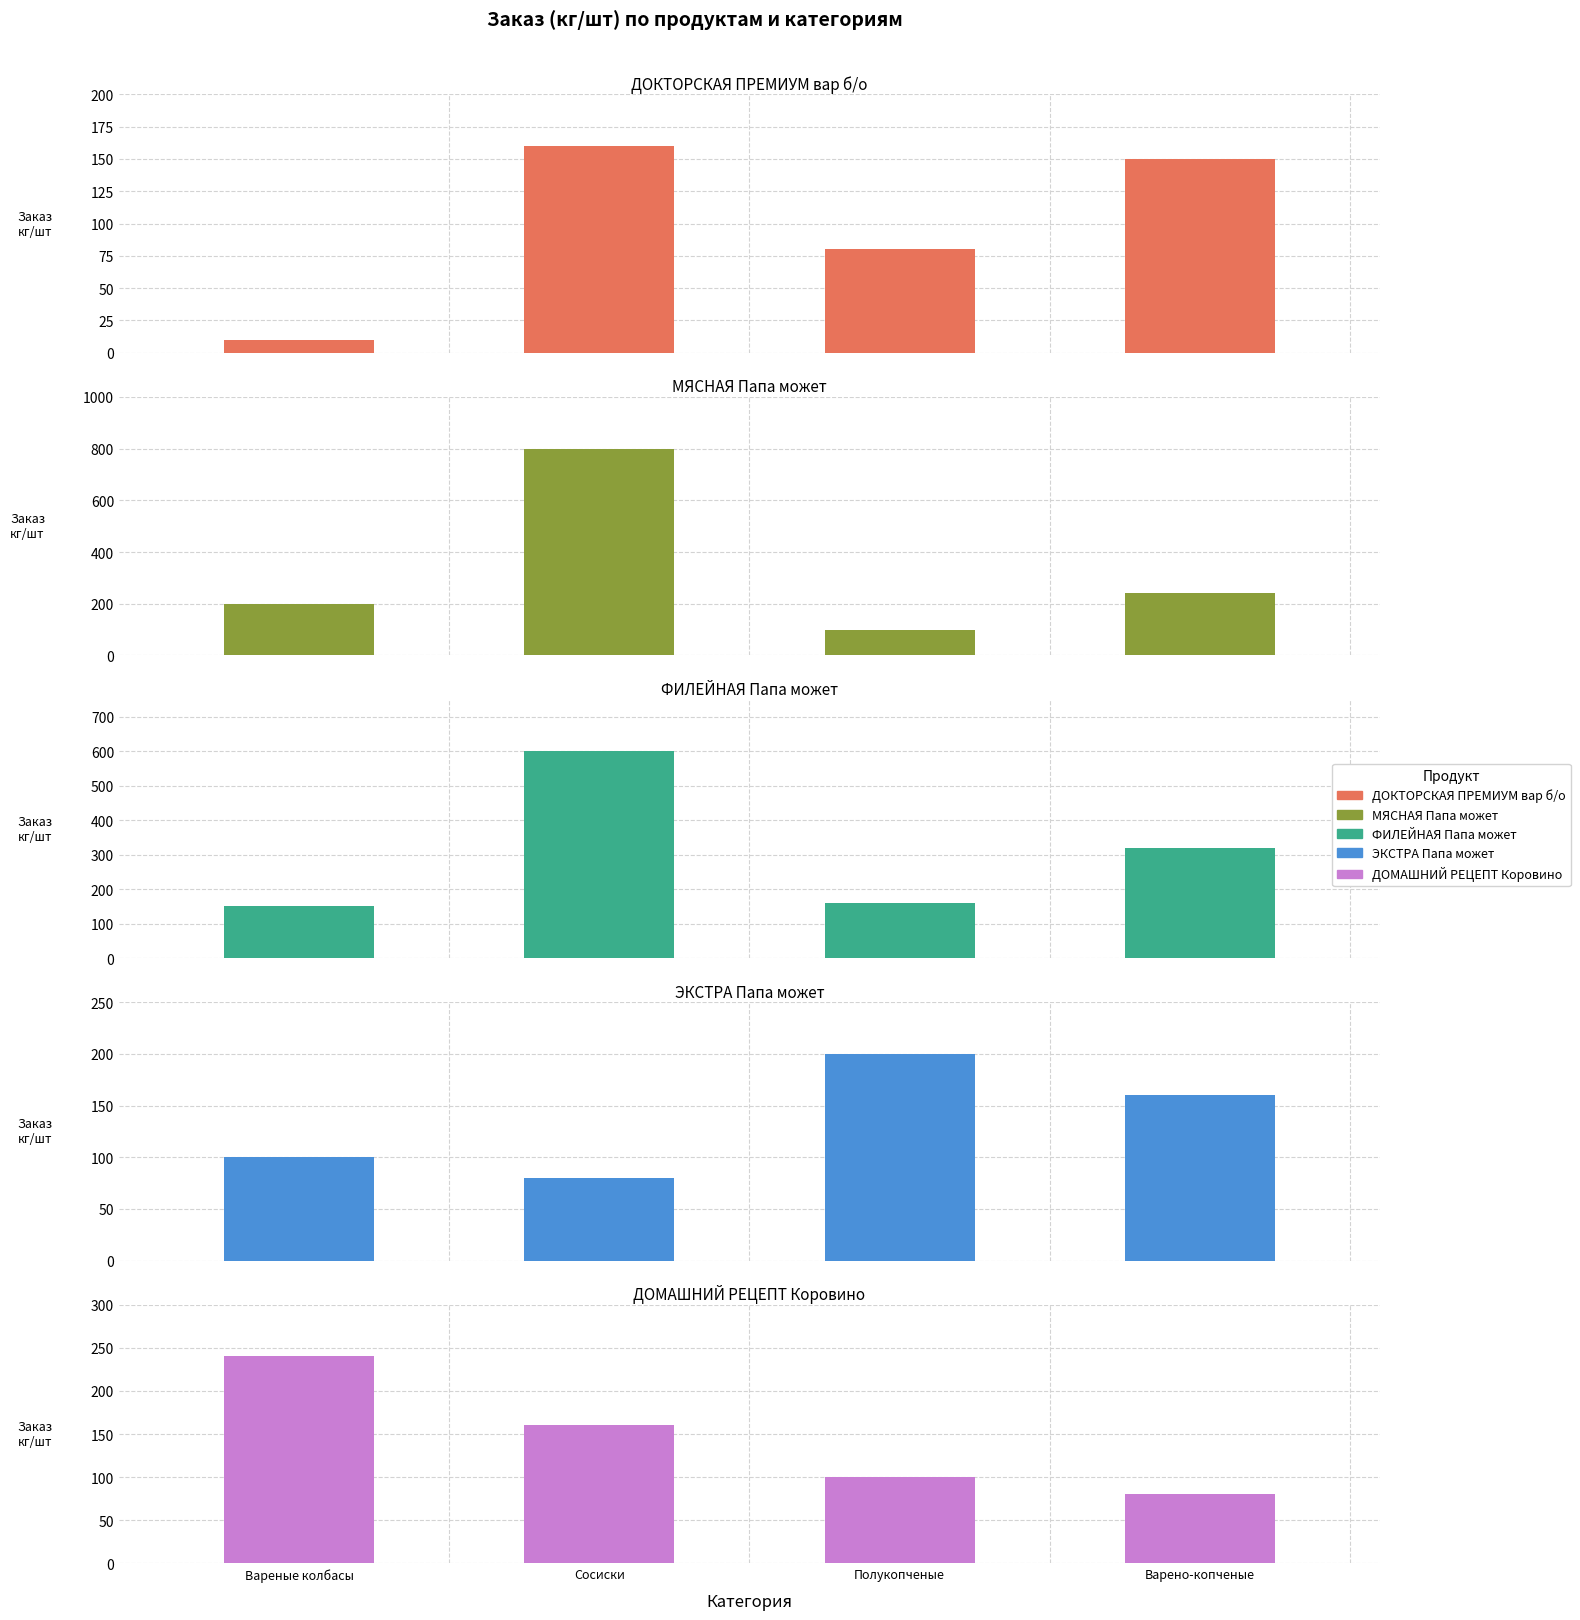

What is the sum of the ФИЛЕЙНАЯ Папа может values at ЭКСТРА Папа может and ФИЛЕЙНАЯ Папа может?

480